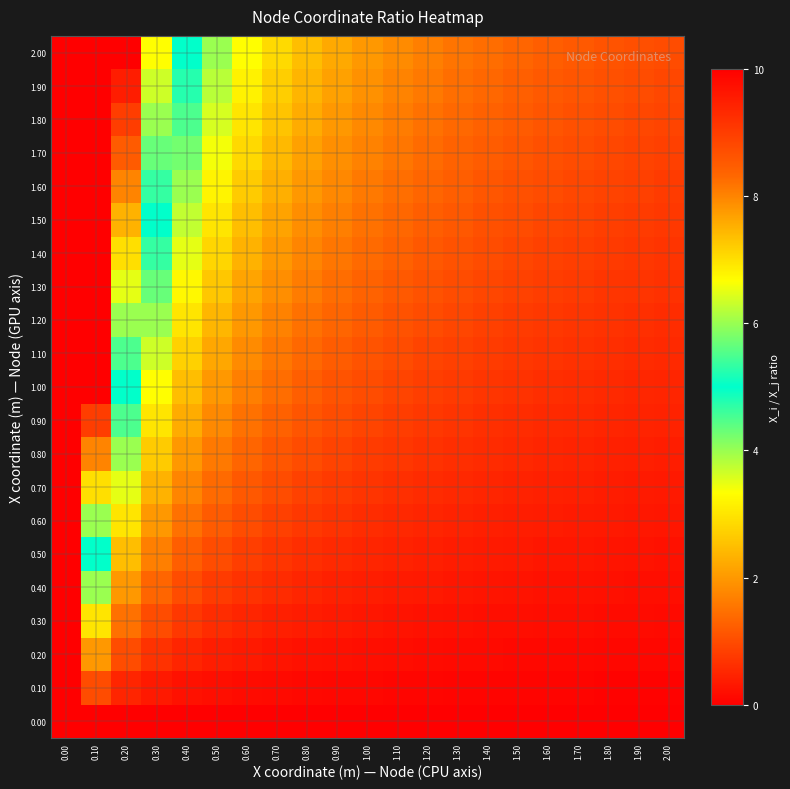

Reading right to left, what are all the values shown in this chart?

0.00: 2.00=0.0	1.90=0.0	1.80=0.0	1.70=0.0	1.60=0.0	1.50=0.0	1.40=0.0	1.30=0.0	1.20=0.0	1.10=0.0	1.00=0.0	0.90=0.0	0.80=0.0	0.70=0.0	0.60=0.0	0.50=0.0	0.40=0.0	0.30=0.0	0.20=0.0	0.10=0.0	0.00=0.0
0.10: 2.00=0.0	1.90=0.1	1.80=0.1	1.70=0.1	1.60=0.1	1.50=0.1	1.40=0.1	1.30=0.1	1.20=0.1	1.10=0.1	1.00=0.1	0.90=0.1	0.80=0.1	0.70=0.1	0.60=0.2	0.50=0.2	0.40=0.2	0.30=0.3	0.20=0.5	0.10=1.0	0.00=10.0
0.20: 2.00=0.1	1.90=0.1	1.80=0.1	1.70=0.1	1.60=0.1	1.50=0.1	1.40=0.1	1.30=0.2	1.20=0.2	1.10=0.2	1.00=0.2	0.90=0.2	0.80=0.2	0.70=0.3	0.60=0.3	0.50=0.4	0.40=0.5	0.30=0.7	0.20=1.0	0.10=2.0	0.00=10.0
0.30: 2.00=0.1	1.90=0.2	1.80=0.2	1.70=0.2	1.60=0.2	1.50=0.2	1.40=0.2	1.30=0.2	1.20=0.2	1.10=0.3	1.00=0.3	0.90=0.3	0.80=0.4	0.70=0.4	0.60=0.5	0.50=0.6	0.40=0.7	0.30=1.0	0.20=1.5	0.10=3.0	0.00=10.0
0.40: 2.00=0.2	1.90=0.2	1.80=0.2	1.70=0.2	1.60=0.2	1.50=0.3	1.40=0.3	1.30=0.3	1.20=0.3	1.10=0.4	1.00=0.4	0.90=0.4	0.80=0.5	0.70=0.6	0.60=0.7	0.50=0.8	0.40=1.0	0.30=1.3	0.20=2.0	0.10=4.0	0.00=10.0
0.50: 2.00=0.2	1.90=0.3	1.80=0.3	1.70=0.3	1.60=0.3	1.50=0.3	1.40=0.4	1.30=0.4	1.20=0.4	1.10=0.5	1.00=0.5	0.90=0.6	0.80=0.6	0.70=0.7	0.60=0.8	0.50=1.0	0.40=1.2	0.30=1.7	0.20=2.5	0.10=5.0	0.00=10.0
0.60: 2.00=0.3	1.90=0.3	1.80=0.3	1.70=0.4	1.60=0.4	1.50=0.4	1.40=0.4	1.30=0.5	1.20=0.5	1.10=0.5	1.00=0.6	0.90=0.7	0.80=0.7	0.70=0.9	0.60=1.0	0.50=1.2	0.40=1.5	0.30=2.0	0.20=3.0	0.10=6.0	0.00=10.0
0.70: 2.00=0.3	1.90=0.4	1.80=0.4	1.70=0.4	1.60=0.4	1.50=0.5	1.40=0.5	1.30=0.5	1.20=0.6	1.10=0.6	1.00=0.7	0.90=0.8	0.80=0.9	0.70=1.0	0.60=1.2	0.50=1.4	0.40=1.7	0.30=2.3	0.20=3.5	0.10=7.0	0.00=10.0
0.80: 2.00=0.4	1.90=0.4	1.80=0.4	1.70=0.5	1.60=0.5	1.50=0.5	1.40=0.6	1.30=0.6	1.20=0.7	1.10=0.7	1.00=0.8	0.90=0.9	0.80=1.0	0.70=1.1	0.60=1.3	0.50=1.6	0.40=2.0	0.30=2.7	0.20=4.0	0.10=8.0	0.00=10.0
0.90: 2.00=0.4	1.90=0.5	1.80=0.5	1.70=0.5	1.60=0.6	1.50=0.6	1.40=0.6	1.30=0.7	1.20=0.7	1.10=0.8	1.00=0.9	0.90=1.0	0.80=1.1	0.70=1.3	0.60=1.5	0.50=1.8	0.40=2.2	0.30=3.0	0.20=4.5	0.10=9.0	0.00=10.0
1.00: 2.00=0.5	1.90=0.5	1.80=0.6	1.70=0.6	1.60=0.6	1.50=0.7	1.40=0.7	1.30=0.8	1.20=0.8	1.10=0.9	1.00=1.0	0.90=1.1	0.80=1.2	0.70=1.4	0.60=1.7	0.50=2.0	0.40=2.5	0.30=3.3	0.20=5.0	0.10=10.0	0.00=10.0
1.10: 2.00=0.5	1.90=0.6	1.80=0.6	1.70=0.6	1.60=0.7	1.50=0.7	1.40=0.8	1.30=0.8	1.20=0.9	1.10=1.0	1.00=1.1	0.90=1.2	0.80=1.4	0.70=1.6	0.60=1.8	0.50=2.2	0.40=2.7	0.30=3.7	0.20=5.5	0.10=10.0	0.00=10.0
1.20: 2.00=0.6	1.90=0.6	1.80=0.7	1.70=0.7	1.60=0.7	1.50=0.8	1.40=0.9	1.30=0.9	1.20=1.0	1.10=1.1	1.00=1.2	0.90=1.3	0.80=1.5	0.70=1.7	0.60=2.0	0.50=2.4	0.40=3.0	0.30=4.0	0.20=6.0	0.10=10.0	0.00=10.0
1.30: 2.00=0.6	1.90=0.7	1.80=0.7	1.70=0.8	1.60=0.8	1.50=0.9	1.40=0.9	1.30=1.0	1.20=1.1	1.10=1.2	1.00=1.3	0.90=1.4	0.80=1.6	0.70=1.9	0.60=2.2	0.50=2.6	0.40=3.2	0.30=4.3	0.20=6.5	0.10=10.0	0.00=10.0
1.40: 2.00=0.7	1.90=0.7	1.80=0.8	1.70=0.8	1.60=0.9	1.50=0.9	1.40=1.0	1.30=1.1	1.20=1.2	1.10=1.3	1.00=1.4	0.90=1.6	0.80=1.7	0.70=2.0	0.60=2.3	0.50=2.8	0.40=3.5	0.30=4.7	0.20=7.0	0.10=10.0	0.00=10.0
1.50: 2.00=0.7	1.90=0.8	1.80=0.8	1.70=0.9	1.60=0.9	1.50=1.0	1.40=1.1	1.30=1.2	1.20=1.2	1.10=1.4	1.00=1.5	0.90=1.7	0.80=1.9	0.70=2.1	0.60=2.5	0.50=3.0	0.40=3.7	0.30=5.0	0.20=7.5	0.10=10.0	0.00=10.0
1.60: 2.00=0.8	1.90=0.8	1.80=0.9	1.70=0.9	1.60=1.0	1.50=1.1	1.40=1.1	1.30=1.2	1.20=1.3	1.10=1.5	1.00=1.6	0.90=1.8	0.80=2.0	0.70=2.3	0.60=2.7	0.50=3.2	0.40=4.0	0.30=5.3	0.20=8.0	0.10=10.0	0.00=10.0
1.70: 2.00=0.8	1.90=0.9	1.80=0.9	1.70=1.0	1.60=1.1	1.50=1.1	1.40=1.2	1.30=1.3	1.20=1.4	1.10=1.5	1.00=1.7	0.90=1.9	0.80=2.1	0.70=2.4	0.60=2.8	0.50=3.4	0.40=4.2	0.30=5.7	0.20=8.5	0.10=10.0	0.00=10.0
1.80: 2.00=0.9	1.90=0.9	1.80=1.0	1.70=1.1	1.60=1.1	1.50=1.2	1.40=1.3	1.30=1.4	1.20=1.5	1.10=1.6	1.00=1.8	0.90=2.0	0.80=2.2	0.70=2.6	0.60=3.0	0.50=3.6	0.40=4.5	0.30=6.0	0.20=9.0	0.10=10.0	0.00=10.0
1.90: 2.00=0.9	1.90=1.0	1.80=1.1	1.70=1.1	1.60=1.2	1.50=1.3	1.40=1.4	1.30=1.5	1.20=1.6	1.10=1.7	1.00=1.9	0.90=2.1	0.80=2.4	0.70=2.7	0.60=3.2	0.50=3.8	0.40=4.7	0.30=6.3	0.20=9.5	0.10=10.0	0.00=10.0
2.00: 2.00=1.0	1.90=1.1	1.80=1.1	1.70=1.2	1.60=1.2	1.50=1.3	1.40=1.4	1.30=1.5	1.20=1.7	1.10=1.8	1.00=2.0	0.90=2.2	0.80=2.5	0.70=2.9	0.60=3.3	0.50=4.0	0.40=5.0	0.30=6.7	0.20=10.0	0.10=10.0	0.00=10.0